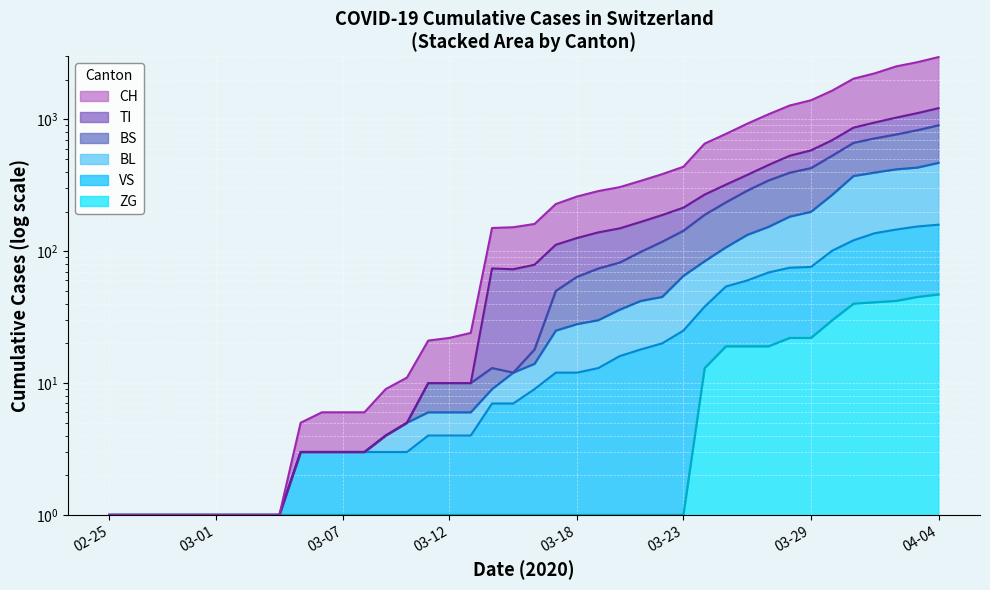

What is the difference between the second highest and minimum values in the BL series?

430